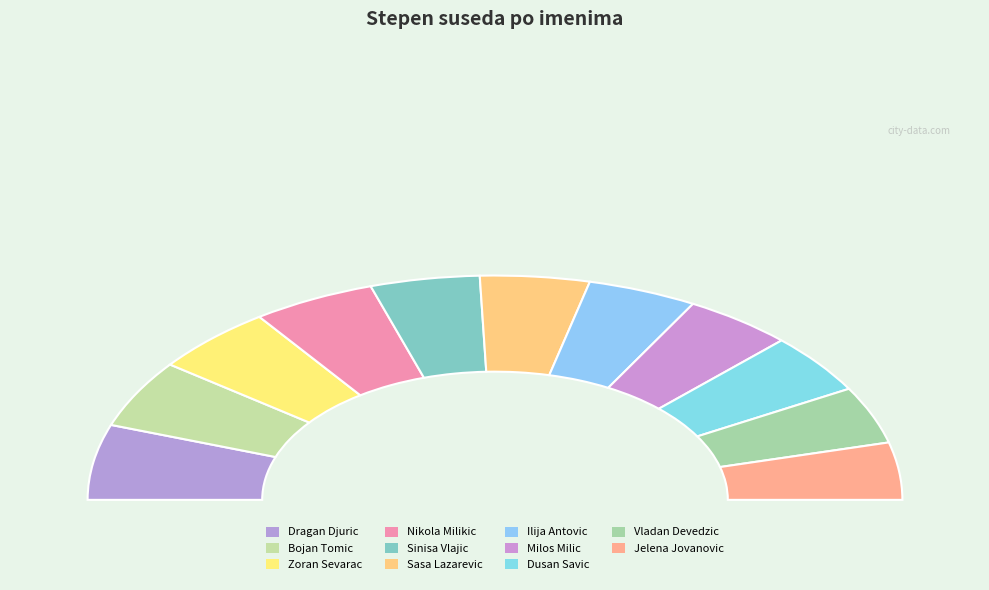

To the nearest percent, what percentage of the pie is Sinisa Vlajic?

9%